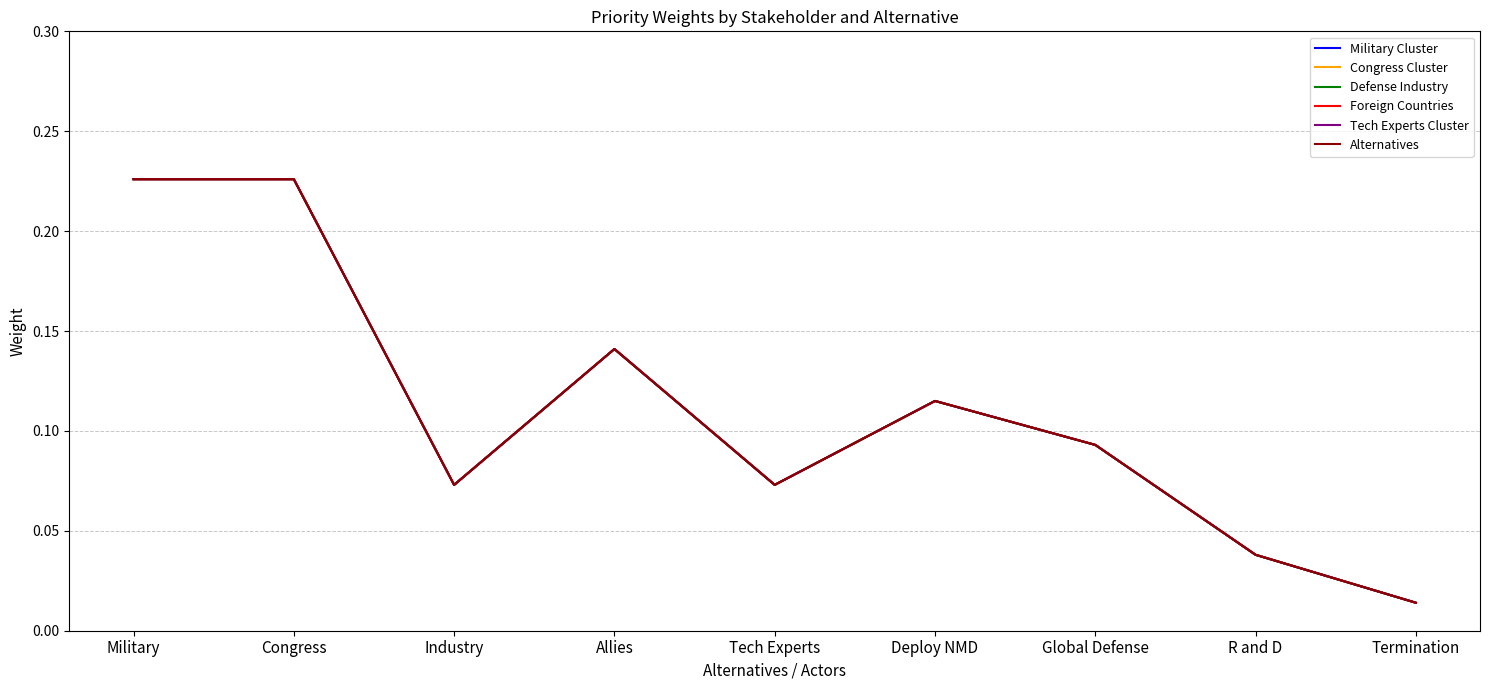

What is the label of the 9th point from the left?

Termination